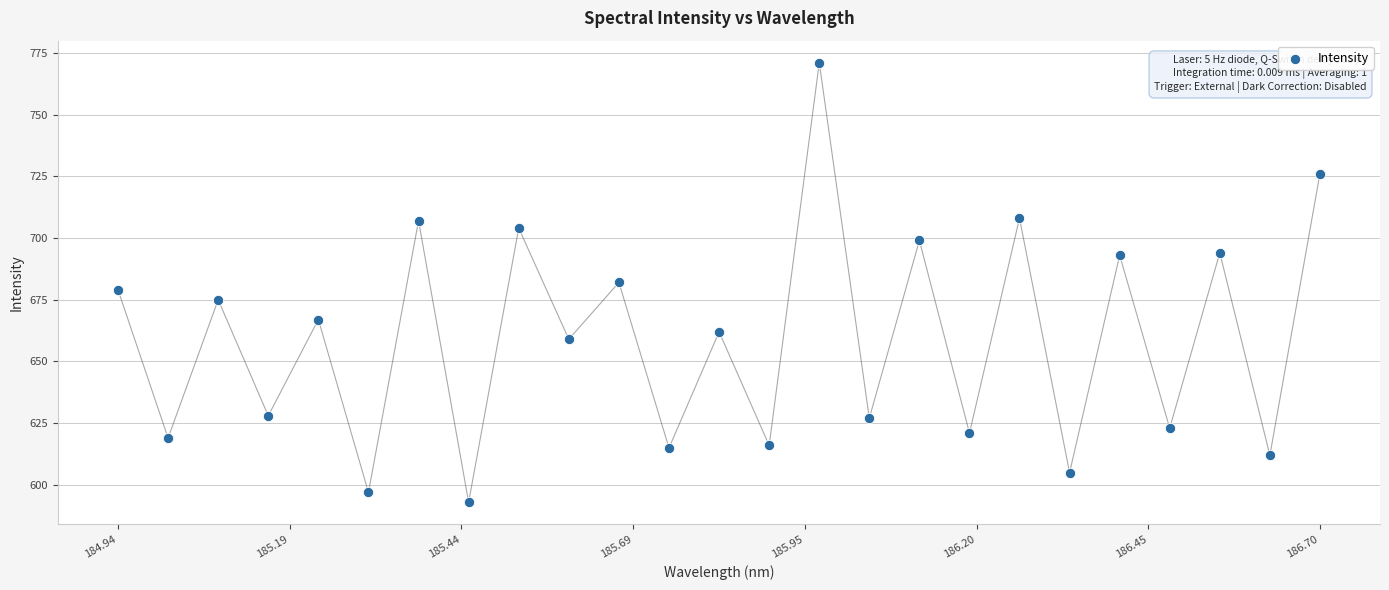

What is the range of Y values (max minus min)?

178